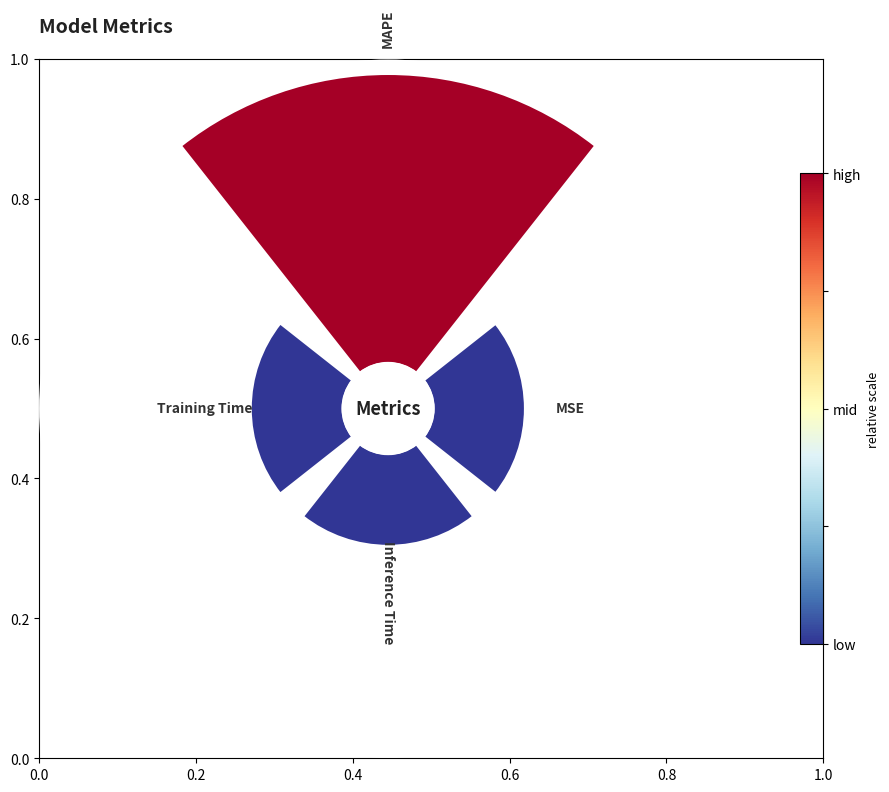

True or false: MSE accounts for 16% of the total.

True